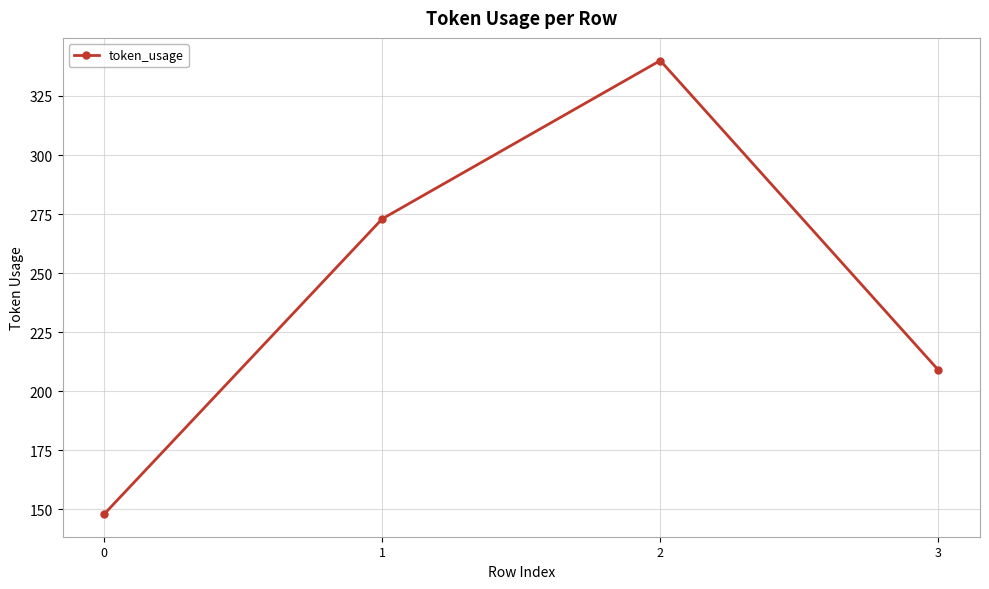

What is the difference between the maximum and minimum values?

192